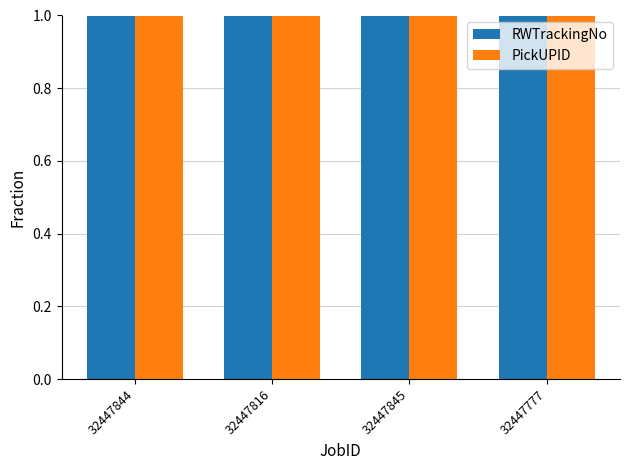

The value of RWTrackingNo at 32447844 is 1.0. True or false?

True